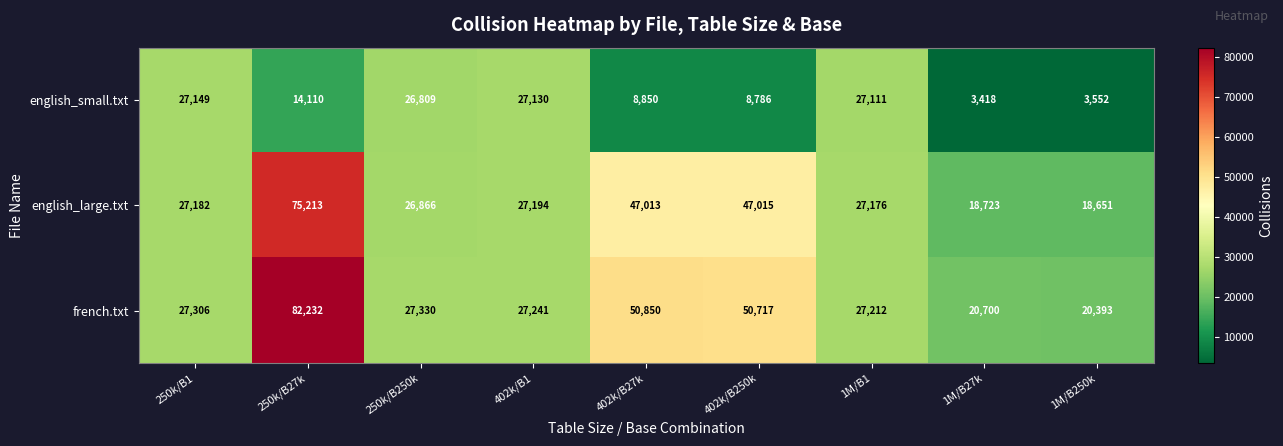

Which series changed the most between 402k/B1 and 1M/B27k?

english_small.txt